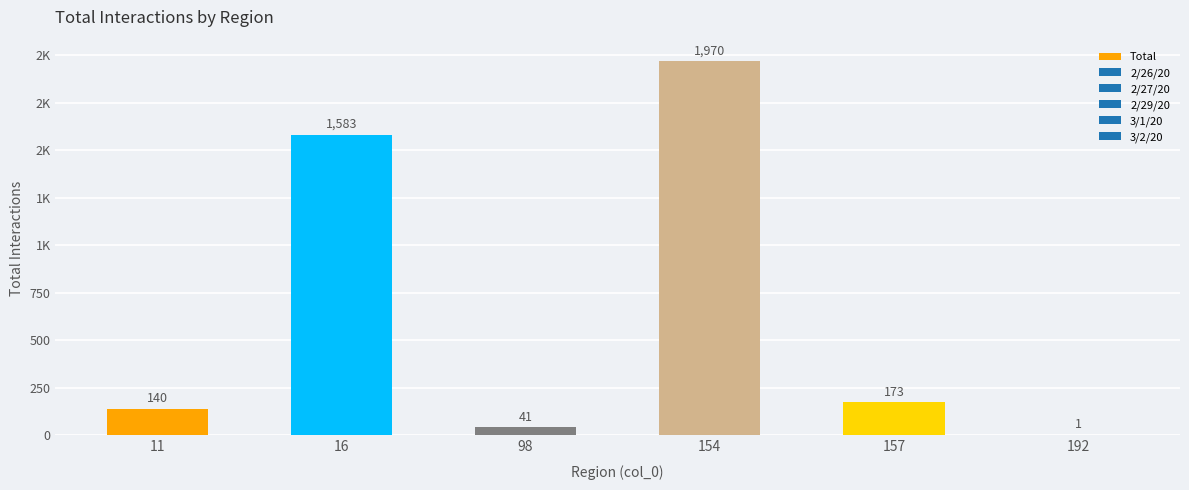

What is the minimum value shown in the chart?

1